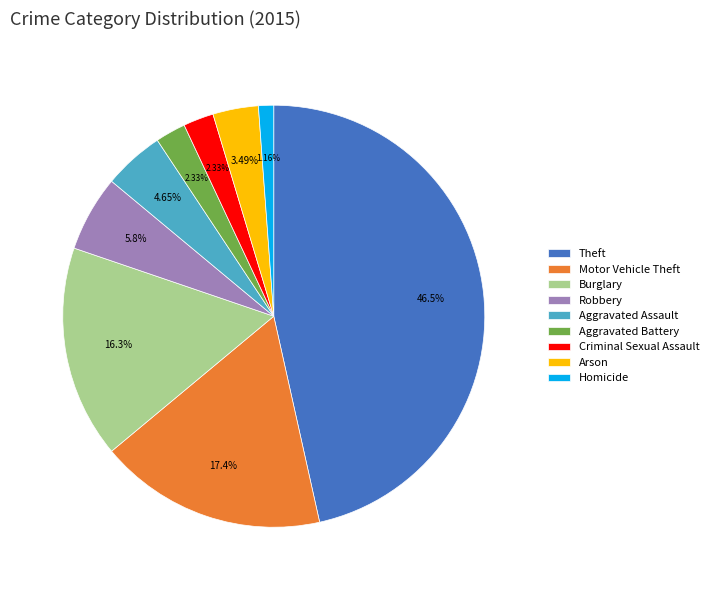

The Homicide slice represents 11% of the pie. True or false?

False